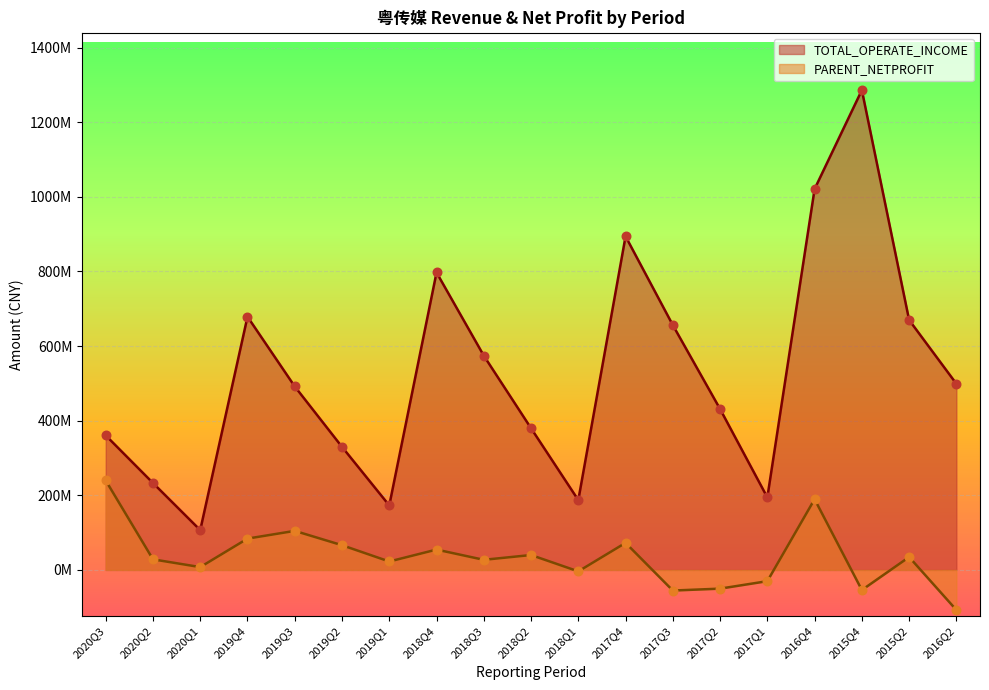

At which category is the sum across all series the highest?

2015Q4